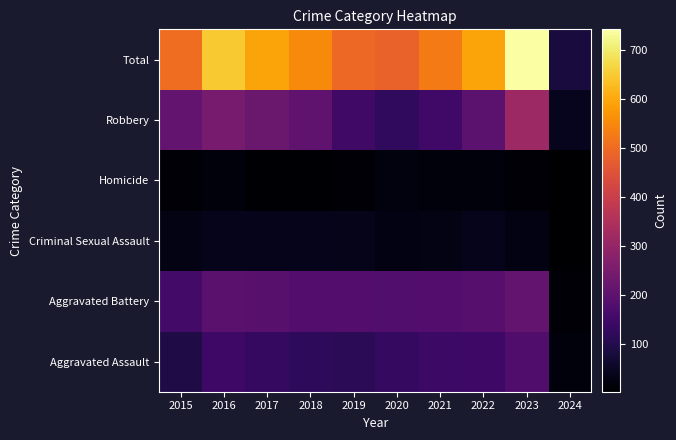

Reading left to right, list all the values displayed in this chart.

Aggravated Assault: 2015=95	2016=146	2017=131	2018=119	2019=113	2020=131	2021=142	2022=146	2023=177	2024=20
Aggravated Battery: 2015=154	2016=196	2017=191	2018=183	2019=182	2020=180	2021=182	2022=190	2023=209	2024=14
Criminal Sexual Assault: 2015=31	2016=40	2017=39	2018=38	2019=37	2020=28	2021=30	2022=40	2023=27	2024=4
Homicide: 2015=13	2016=18	2017=8	2018=8	2019=14	2020=22	2021=20	2022=20	2023=12	2024=3
Robbery: 2015=212	2016=247	2017=224	2018=204	2019=150	2020=124	2021=153	2022=198	2023=317	2024=41
Total: 2015=505	2016=647	2017=593	2018=552	2019=496	2020=485	2021=527	2022=594	2023=742	2024=82